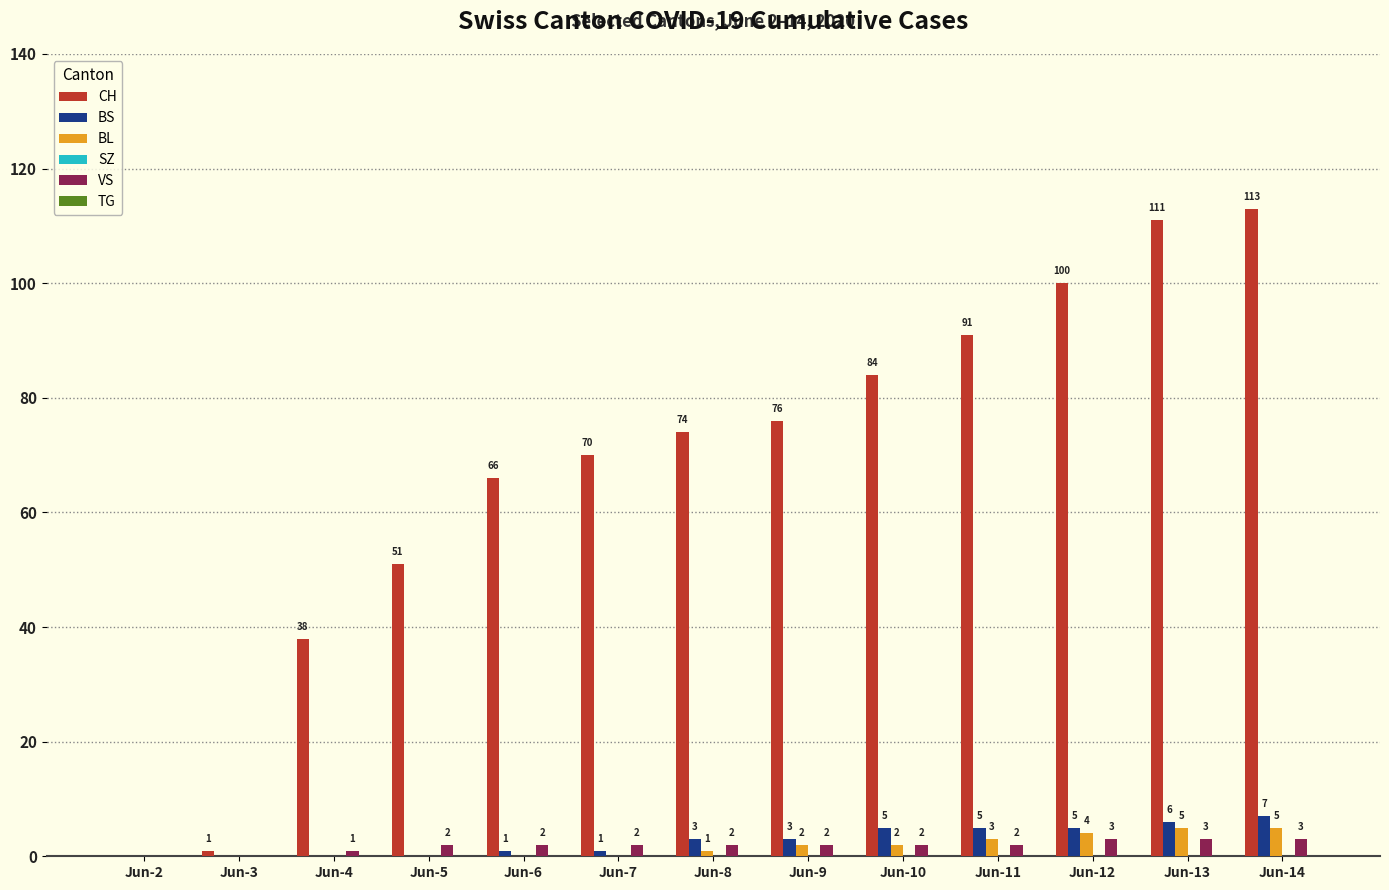

At which category is the sum across all series the highest?

Jun-14